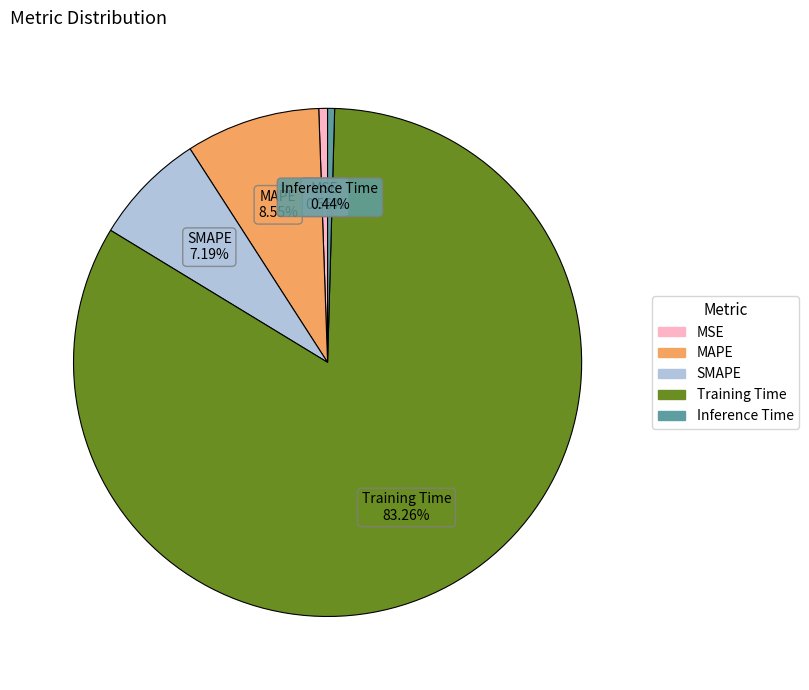

Is the sum of MSE and Inference Time greater than half?

No